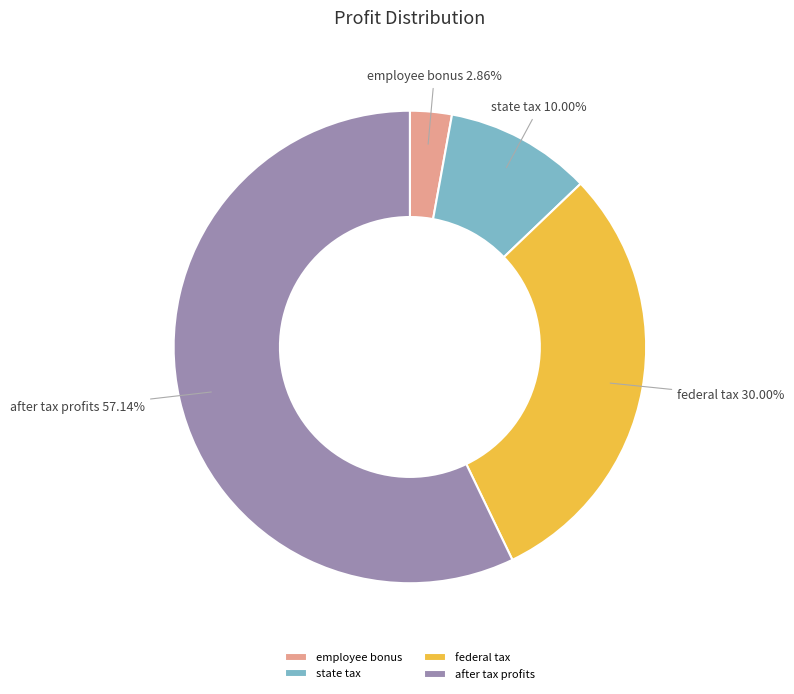

Rank the categories by value from lowest to highest.

employee bonus, state tax, federal tax, after tax profits